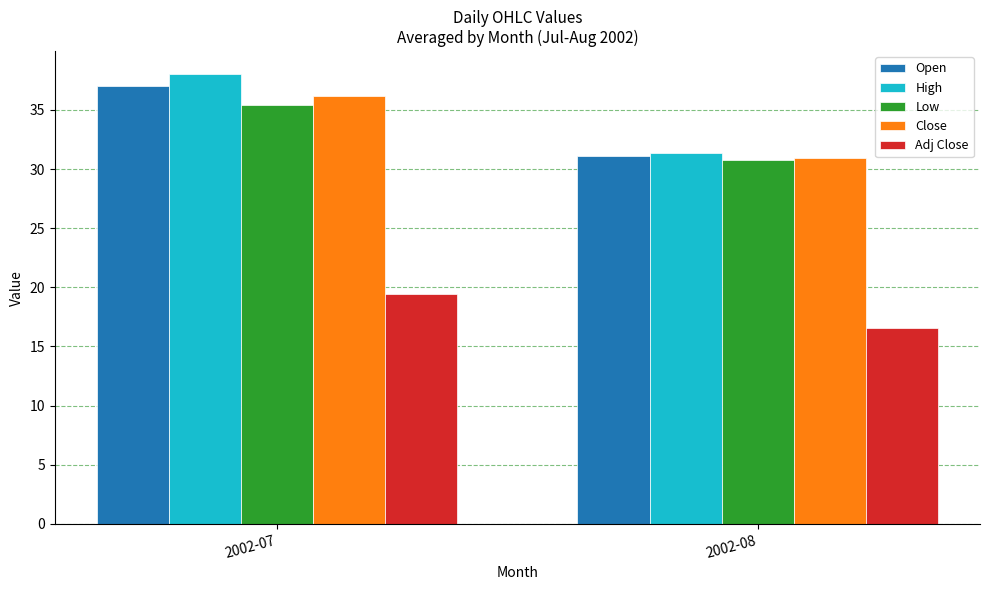

Count the number of data series in this chart.

5